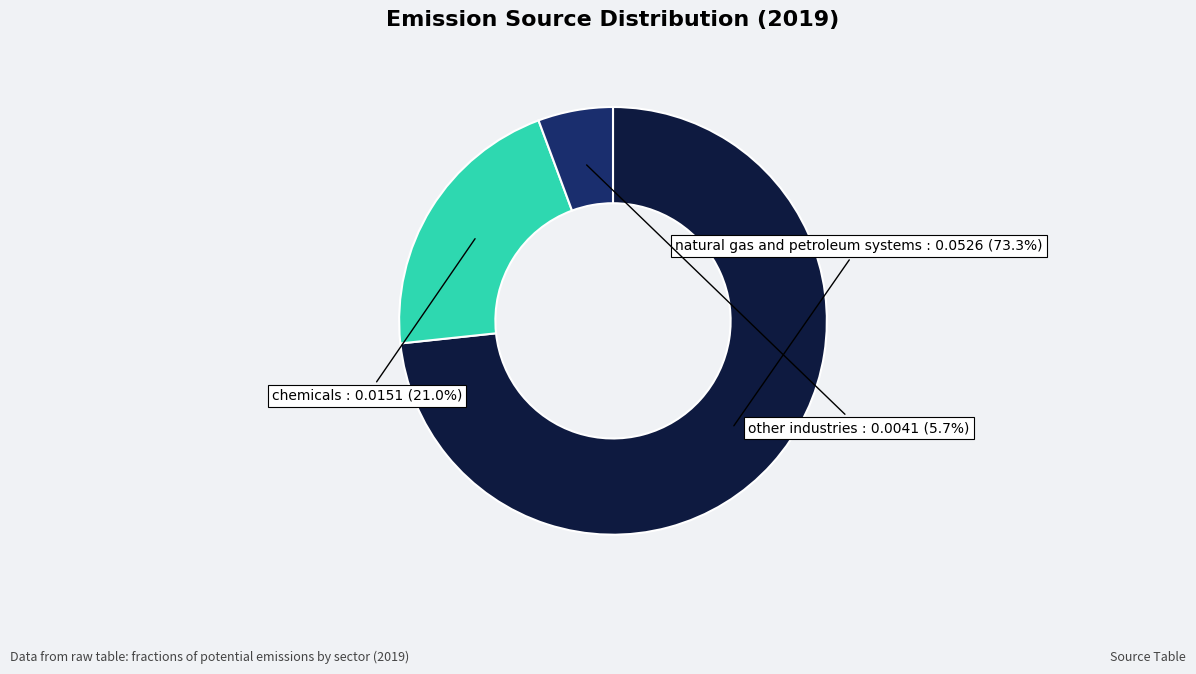

Which slice is the smallest?

other industries